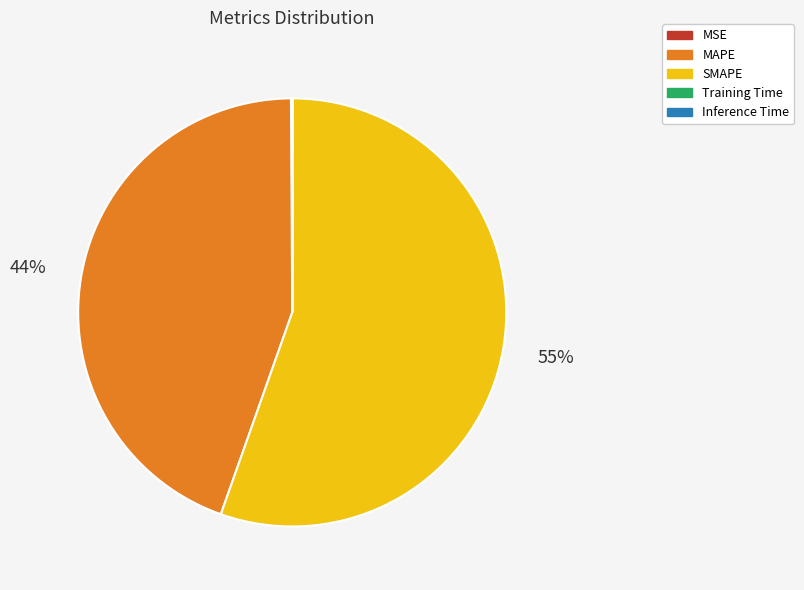

True or false: MAPE accounts for 44% of the total.

True